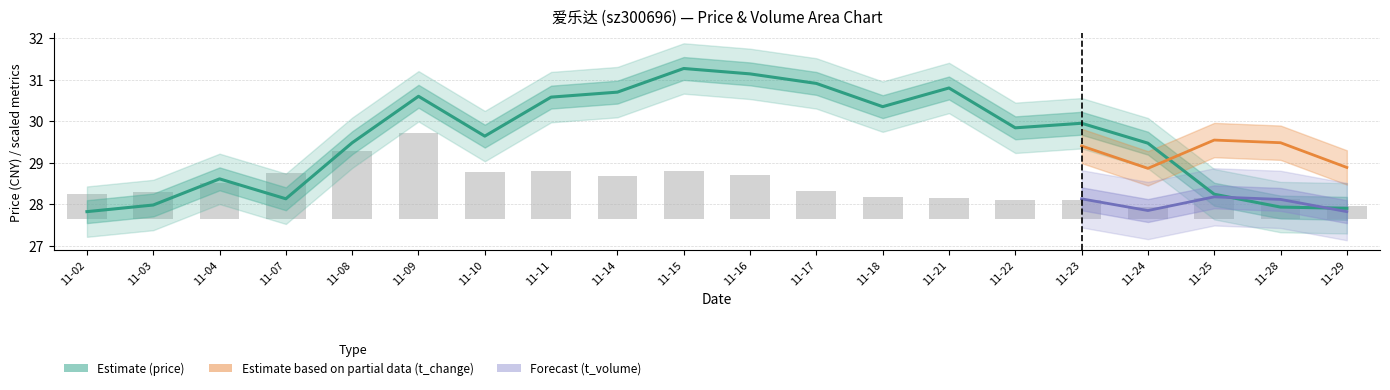

What is the highest value of the price series?

31.3